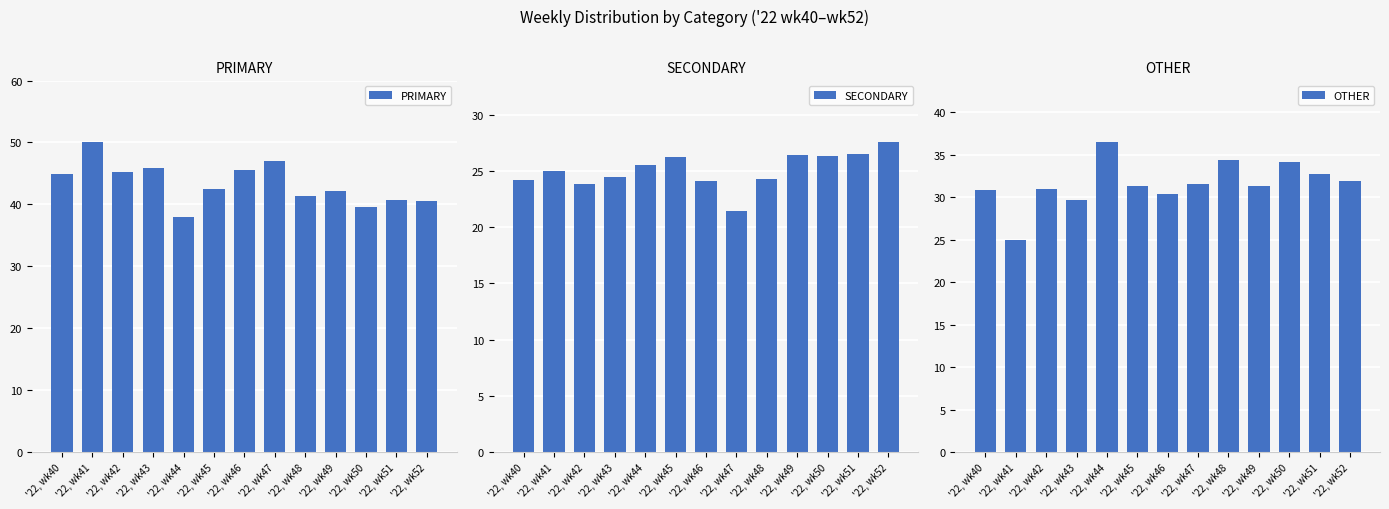

What is the maximum value for SECONDARY?

27.5